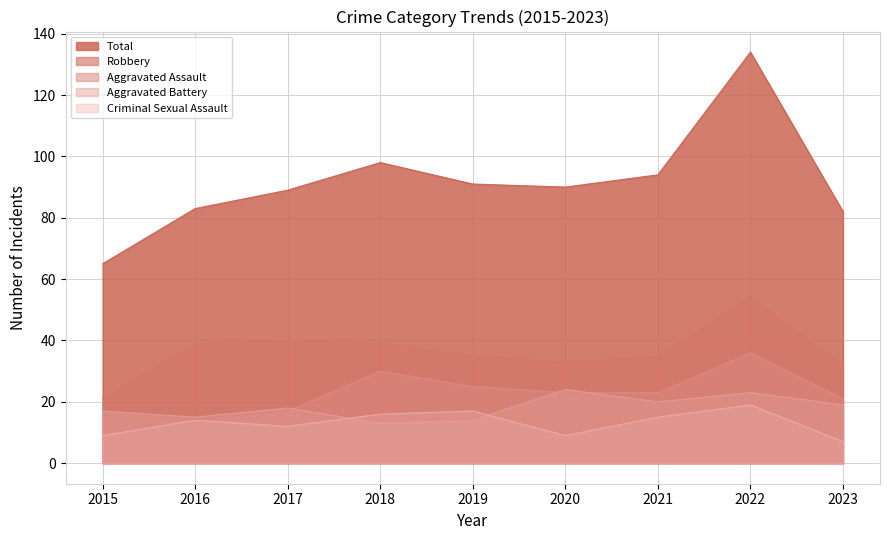

What is the value of the Aggravated Assault point at the 2nd from the left?

14